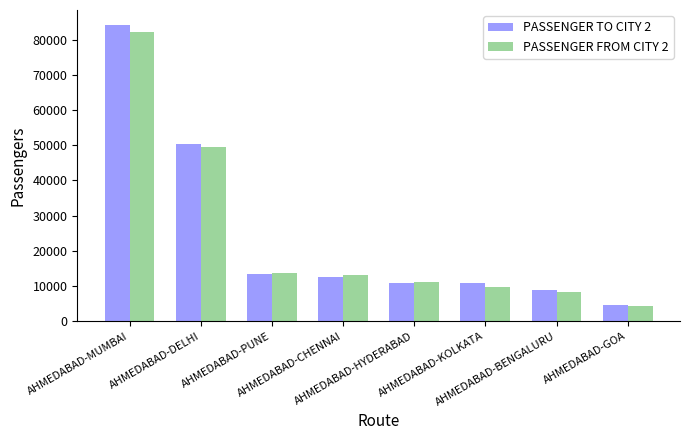

Does the chart contain any negative values?

No